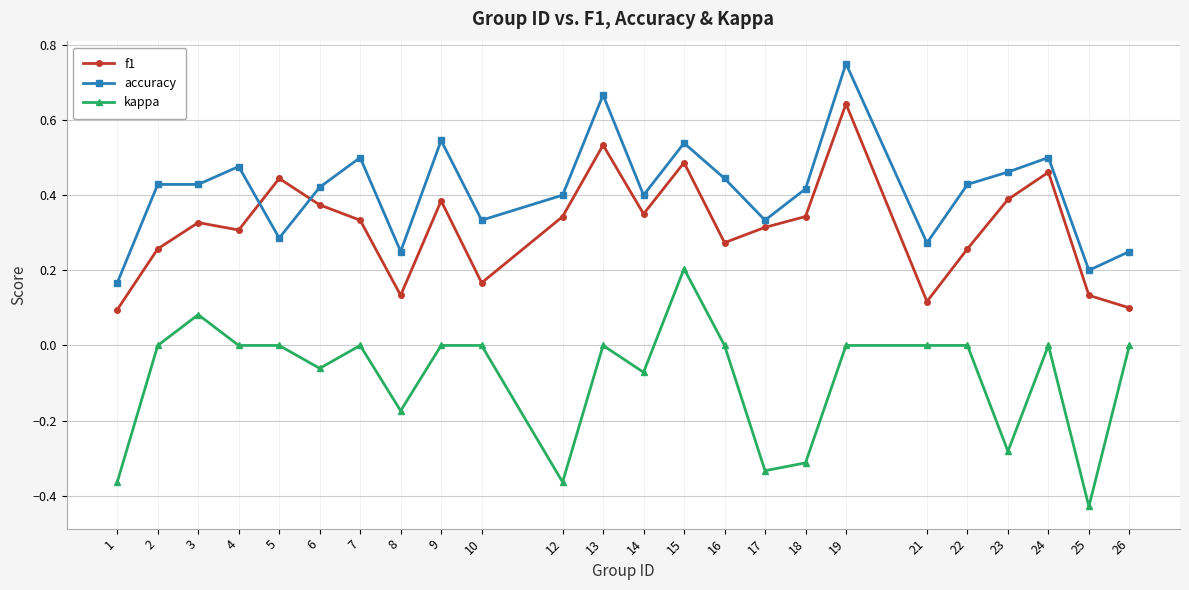

True or false: kappa and accuracy cross at least once.

False